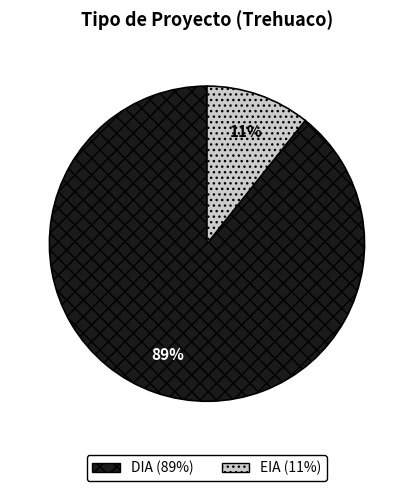

How many segments does this pie chart have?

2